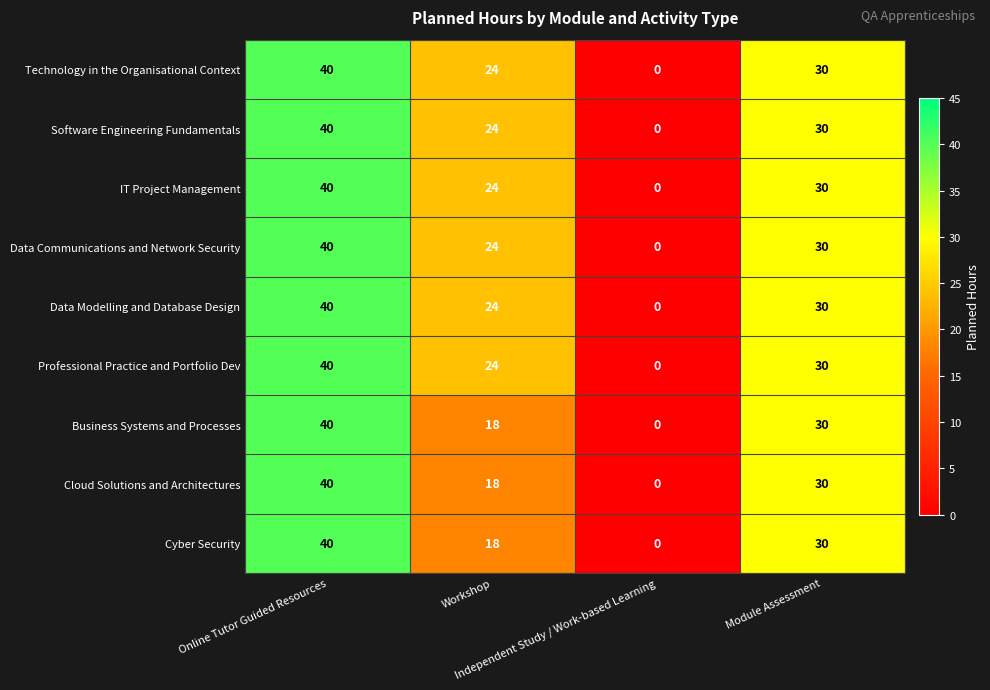

Count the Technology in the Organisational Context values in the range 24 to 40.

3